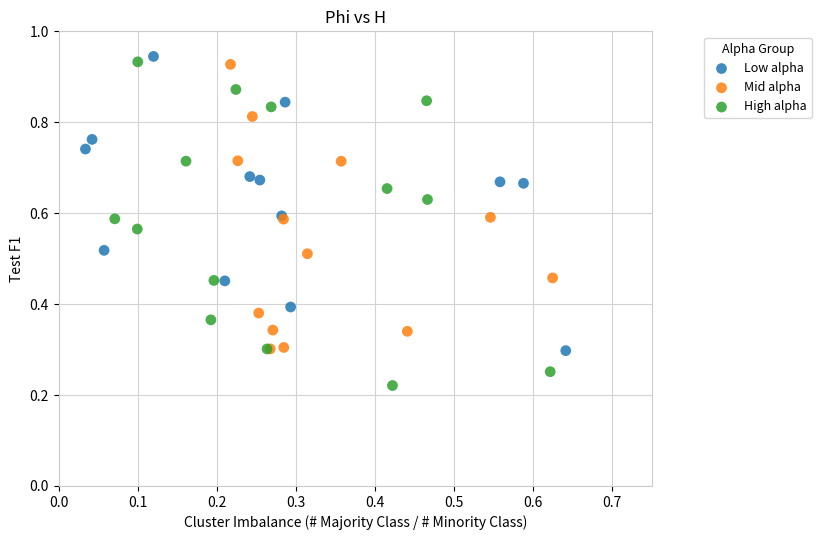

Which series has the largest Y range (max minus min)?

High alpha